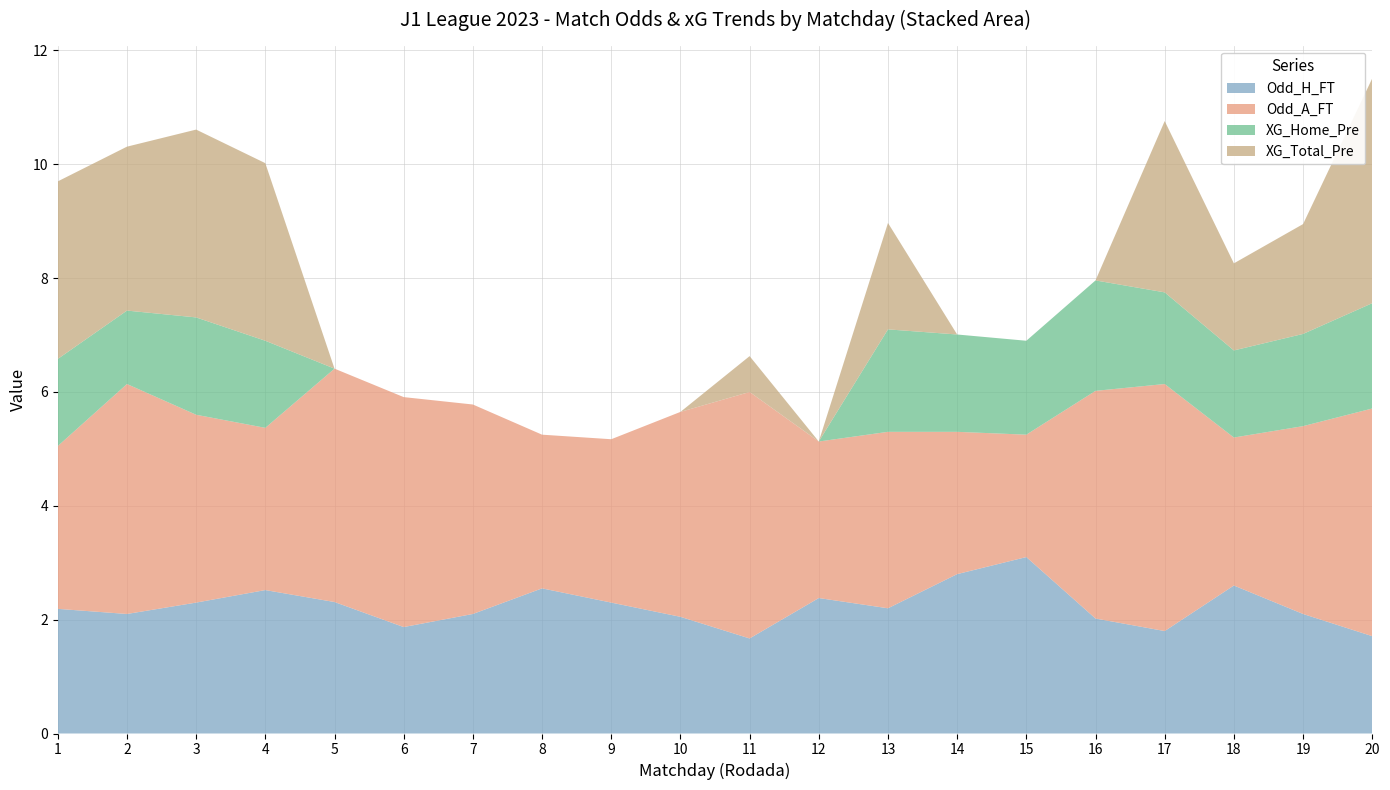

Reading left to right, extract all data points from this chart.

Odd_H_FT: 2.2	2.1	2.3	2.5	2.3	1.9	2.1	2.5	2.3	2.0	1.7	2.4	2.2	2.8	3.1	2.0	1.8	2.6	2.1	1.7
Odd_A_FT: 2.9	4.0	3.3	2.9	4.1	4.0	3.7	2.7	2.9	3.6	4.3	2.8	3.1	2.5	2.1	4.0	4.3	2.6	3.3	4.0
XG_Home_Pre: 1.5	1.3	1.7	1.5	0.0	0.0	0.0	0.0	0.0	0.0	0.0	0.0	1.8	1.7	1.6	1.9	1.6	1.5	1.6	1.9
XG_Total_Pre: 3.1	2.9	3.3	3.1	0.0	0.0	0.0	0.0	0.0	0.0	0.6	0.0	1.9	0.0	0.0	0.0	3.0	1.5	1.9	4.0